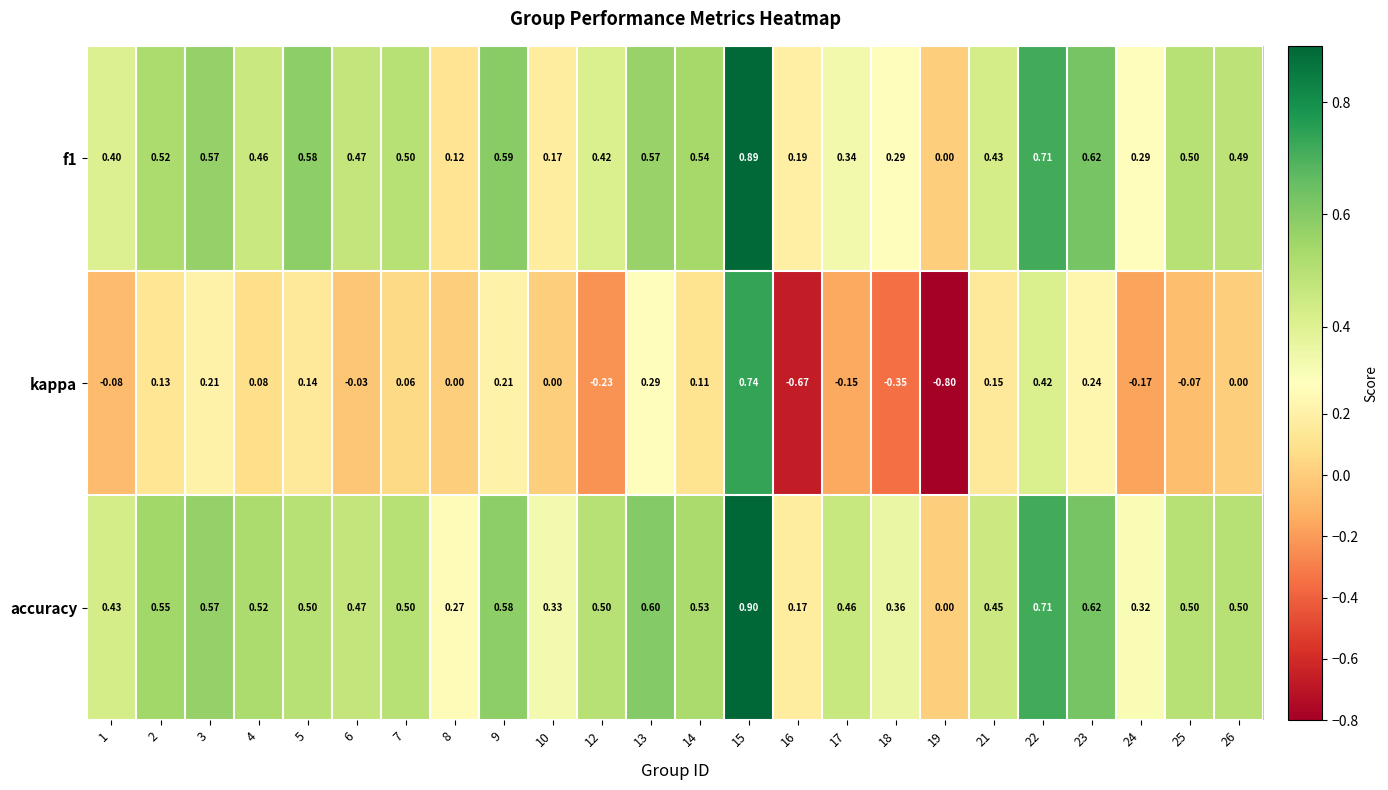

Between 18 and 22, which series saw the biggest shift?

kappa